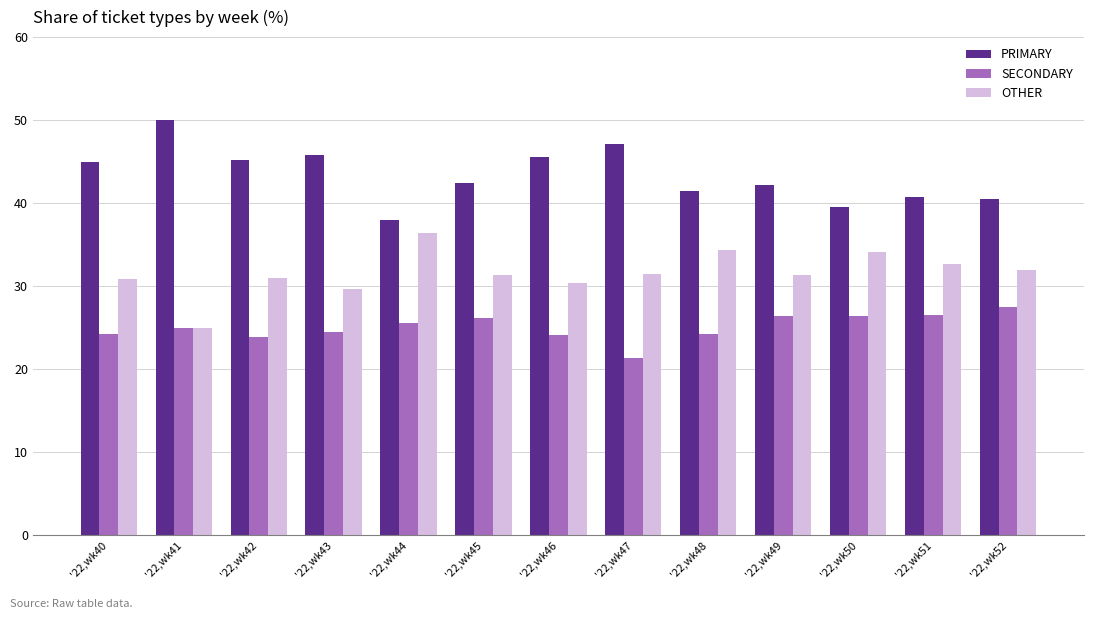

How many groups of bars are there?

13